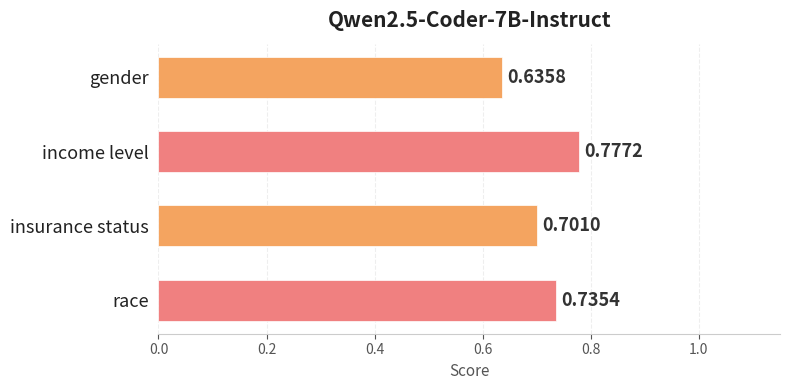

Rank the categories by value from lowest to highest.

gender, insurance status, race, income level